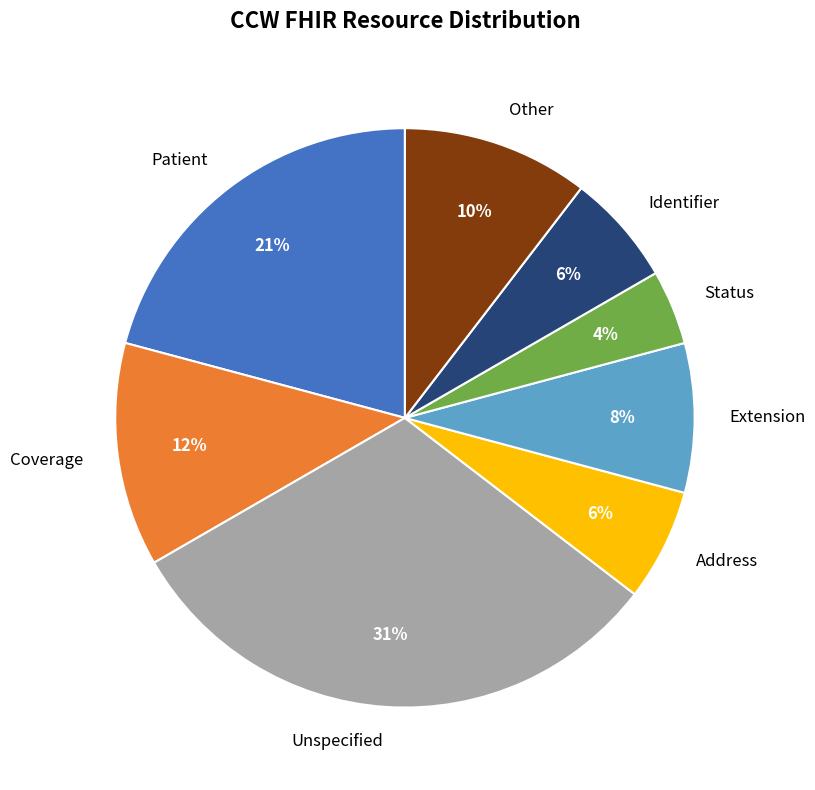

Does Coverage represent more than half of the total?

No